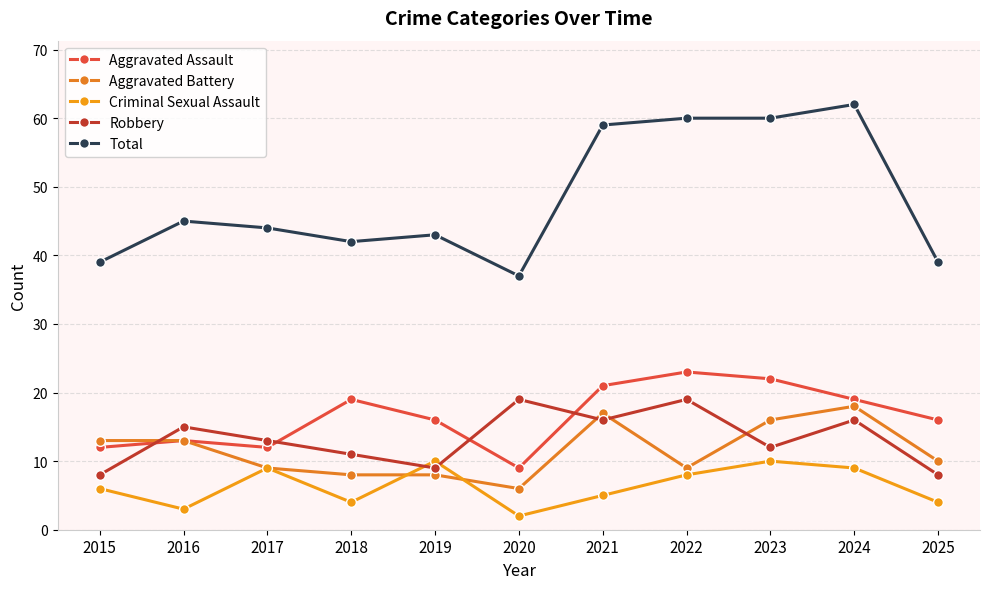

At which label does Aggravated Assault reach its peak?

2022